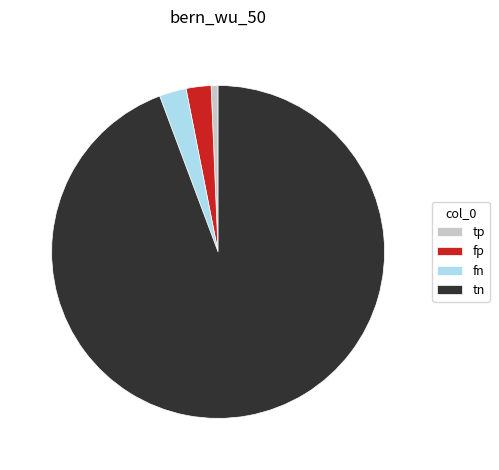

Approximately how many times larger is the value at tp compared to fn?

0.3